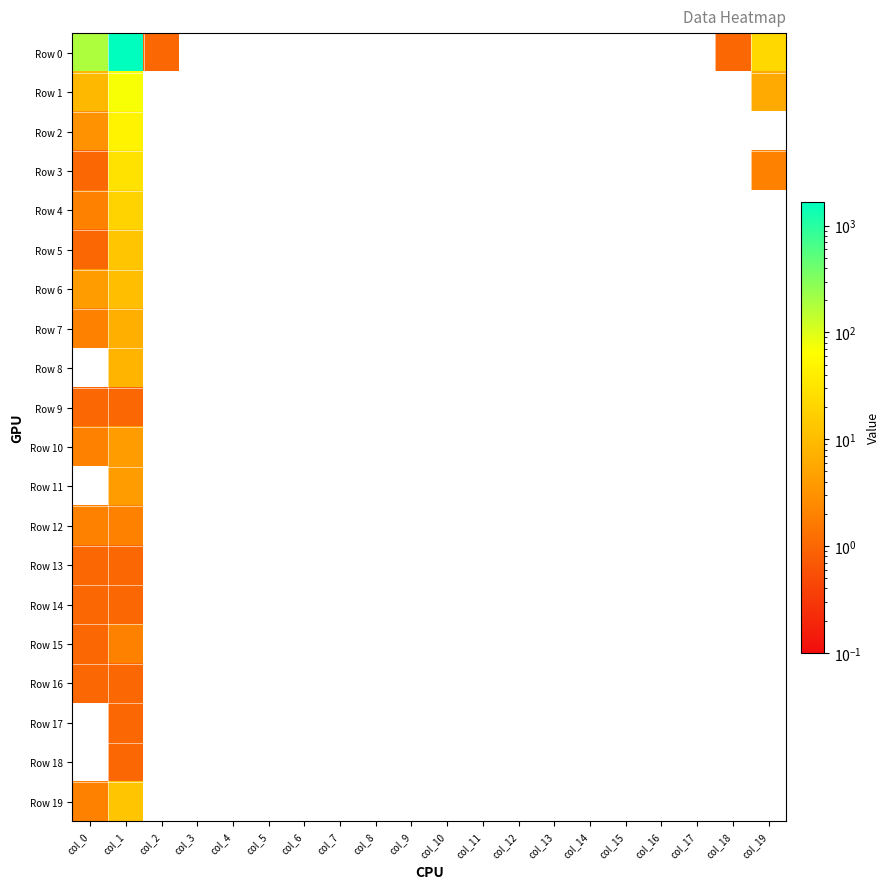

Reading left to right, list all the values displayed in this chart.

Row 0: col_0=182	col_1=1675	col_2=1	col_3=0	col_4=0	col_5=0	col_6=0	col_7=0	col_8=0	col_9=0	col_10=0	col_11=0	col_12=0	col_13=0	col_14=0	col_15=0	col_16=0	col_17=0	col_18=1	col_19=22
Row 1: col_0=9	col_1=71	col_2=0	col_3=0	col_4=0	col_5=0	col_6=0	col_7=0	col_8=0	col_9=0	col_10=0	col_11=0	col_12=0	col_13=0	col_14=0	col_15=0	col_16=0	col_17=0	col_18=0	col_19=6
Row 2: col_0=3	col_1=48	col_2=0	col_3=0	col_4=0	col_5=0	col_6=0	col_7=0	col_8=0	col_9=0	col_10=0	col_11=0	col_12=0	col_13=0	col_14=0	col_15=0	col_16=0	col_17=0	col_18=0	col_19=0
Row 3: col_0=1	col_1=29	col_2=0	col_3=0	col_4=0	col_5=0	col_6=0	col_7=0	col_8=0	col_9=0	col_10=0	col_11=0	col_12=0	col_13=0	col_14=0	col_15=0	col_16=0	col_17=0	col_18=0	col_19=2
Row 4: col_0=2	col_1=19	col_2=0	col_3=0	col_4=0	col_5=0	col_6=0	col_7=0	col_8=0	col_9=0	col_10=0	col_11=0	col_12=0	col_13=0	col_14=0	col_15=0	col_16=0	col_17=0	col_18=0	col_19=0
Row 5: col_0=1	col_1=13	col_2=0	col_3=0	col_4=0	col_5=0	col_6=0	col_7=0	col_8=0	col_9=0	col_10=0	col_11=0	col_12=0	col_13=0	col_14=0	col_15=0	col_16=0	col_17=0	col_18=0	col_19=0
Row 6: col_0=4	col_1=11	col_2=0	col_3=0	col_4=0	col_5=0	col_6=0	col_7=0	col_8=0	col_9=0	col_10=0	col_11=0	col_12=0	col_13=0	col_14=0	col_15=0	col_16=0	col_17=0	col_18=0	col_19=0
Row 7: col_0=2	col_1=7	col_2=0	col_3=0	col_4=0	col_5=0	col_6=0	col_7=0	col_8=0	col_9=0	col_10=0	col_11=0	col_12=0	col_13=0	col_14=0	col_15=0	col_16=0	col_17=0	col_18=0	col_19=0
Row 8: col_0=0	col_1=8	col_2=0	col_3=0	col_4=0	col_5=0	col_6=0	col_7=0	col_8=0	col_9=0	col_10=0	col_11=0	col_12=0	col_13=0	col_14=0	col_15=0	col_16=0	col_17=0	col_18=0	col_19=0
Row 9: col_0=1	col_1=1	col_2=0	col_3=0	col_4=0	col_5=0	col_6=0	col_7=0	col_8=0	col_9=0	col_10=0	col_11=0	col_12=0	col_13=0	col_14=0	col_15=0	col_16=0	col_17=0	col_18=0	col_19=0
Row 10: col_0=2	col_1=4	col_2=0	col_3=0	col_4=0	col_5=0	col_6=0	col_7=0	col_8=0	col_9=0	col_10=0	col_11=0	col_12=0	col_13=0	col_14=0	col_15=0	col_16=0	col_17=0	col_18=0	col_19=0
Row 11: col_0=0	col_1=4	col_2=0	col_3=0	col_4=0	col_5=0	col_6=0	col_7=0	col_8=0	col_9=0	col_10=0	col_11=0	col_12=0	col_13=0	col_14=0	col_15=0	col_16=0	col_17=0	col_18=0	col_19=0
Row 12: col_0=2	col_1=2	col_2=0	col_3=0	col_4=0	col_5=0	col_6=0	col_7=0	col_8=0	col_9=0	col_10=0	col_11=0	col_12=0	col_13=0	col_14=0	col_15=0	col_16=0	col_17=0	col_18=0	col_19=0
Row 13: col_0=1	col_1=1	col_2=0	col_3=0	col_4=0	col_5=0	col_6=0	col_7=0	col_8=0	col_9=0	col_10=0	col_11=0	col_12=0	col_13=0	col_14=0	col_15=0	col_16=0	col_17=0	col_18=0	col_19=0
Row 14: col_0=1	col_1=1	col_2=0	col_3=0	col_4=0	col_5=0	col_6=0	col_7=0	col_8=0	col_9=0	col_10=0	col_11=0	col_12=0	col_13=0	col_14=0	col_15=0	col_16=0	col_17=0	col_18=0	col_19=0
Row 15: col_0=1	col_1=2	col_2=0	col_3=0	col_4=0	col_5=0	col_6=0	col_7=0	col_8=0	col_9=0	col_10=0	col_11=0	col_12=0	col_13=0	col_14=0	col_15=0	col_16=0	col_17=0	col_18=0	col_19=0
Row 16: col_0=1	col_1=1	col_2=0	col_3=0	col_4=0	col_5=0	col_6=0	col_7=0	col_8=0	col_9=0	col_10=0	col_11=0	col_12=0	col_13=0	col_14=0	col_15=0	col_16=0	col_17=0	col_18=0	col_19=0
Row 17: col_0=0	col_1=1	col_2=0	col_3=0	col_4=0	col_5=0	col_6=0	col_7=0	col_8=0	col_9=0	col_10=0	col_11=0	col_12=0	col_13=0	col_14=0	col_15=0	col_16=0	col_17=0	col_18=0	col_19=0
Row 18: col_0=0	col_1=1	col_2=0	col_3=0	col_4=0	col_5=0	col_6=0	col_7=0	col_8=0	col_9=0	col_10=0	col_11=0	col_12=0	col_13=0	col_14=0	col_15=0	col_16=0	col_17=0	col_18=0	col_19=0
Row 19: col_0=2	col_1=13	col_2=0	col_3=0	col_4=0	col_5=0	col_6=0	col_7=0	col_8=0	col_9=0	col_10=0	col_11=0	col_12=0	col_13=0	col_14=0	col_15=0	col_16=0	col_17=0	col_18=0	col_19=0